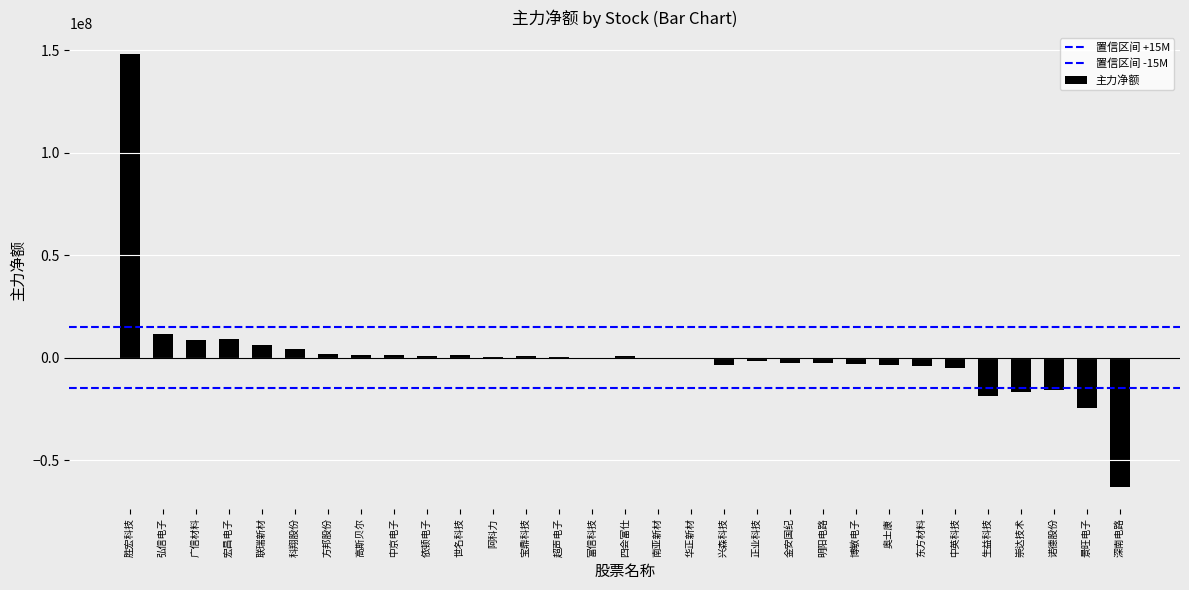

Does the chart contain stacked bars?

No